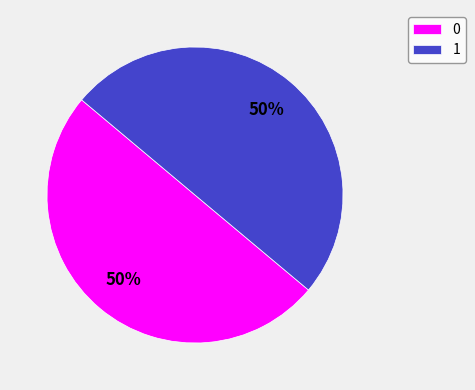

To the nearest percent, what is the average slice percentage?

50%